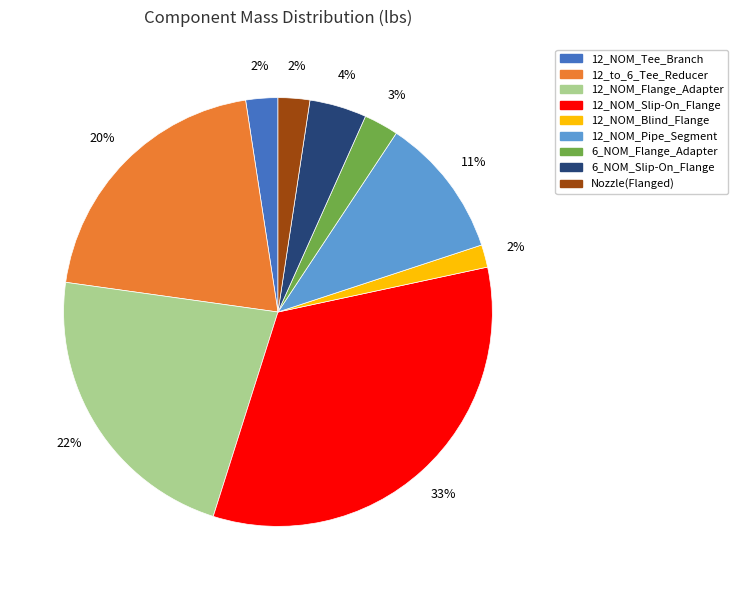

To the nearest percent, what is the average slice percentage?

11%